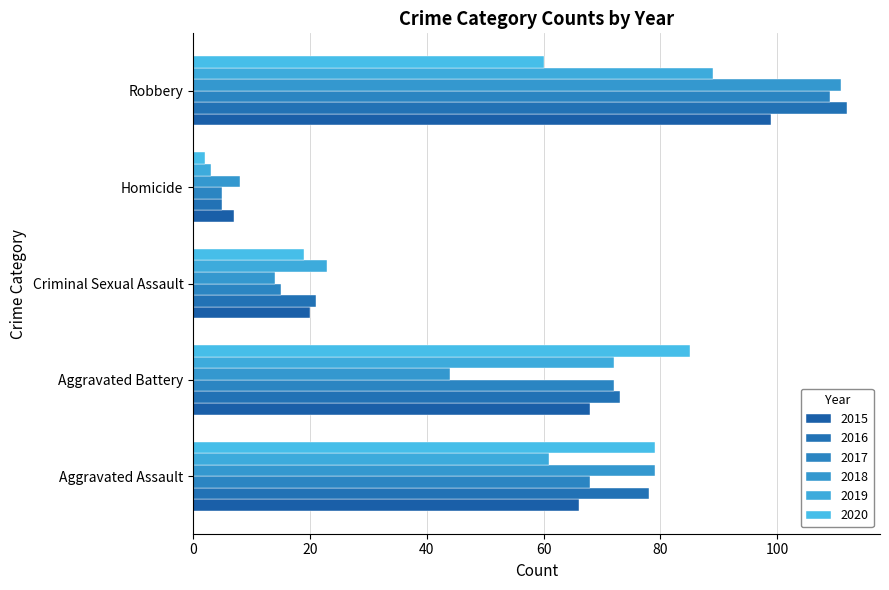

How many values in the 2018 series are below 44?

2